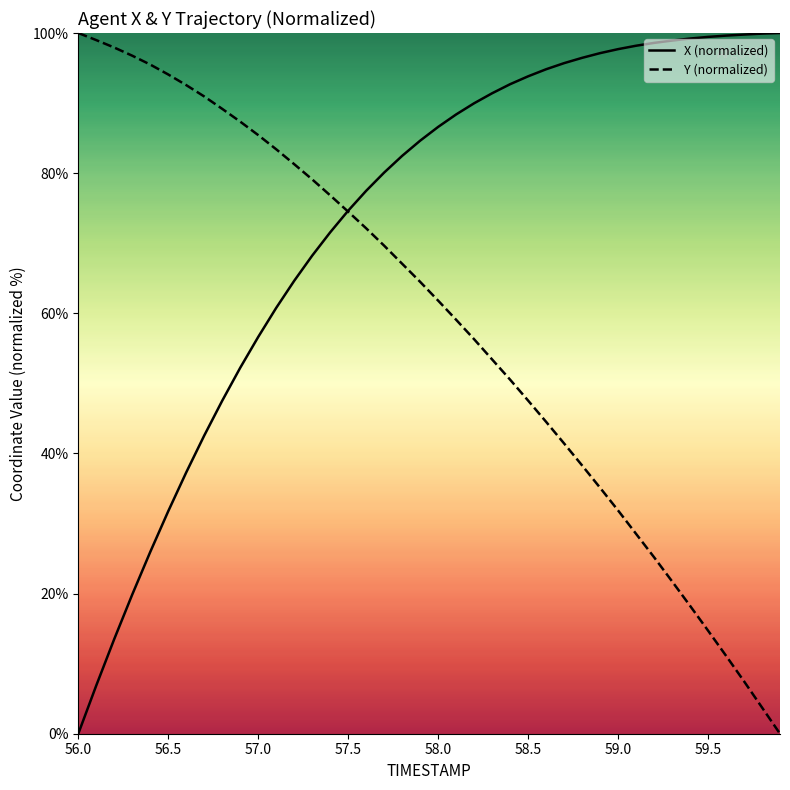

Which series has the largest total across all categories?

X (normalized)